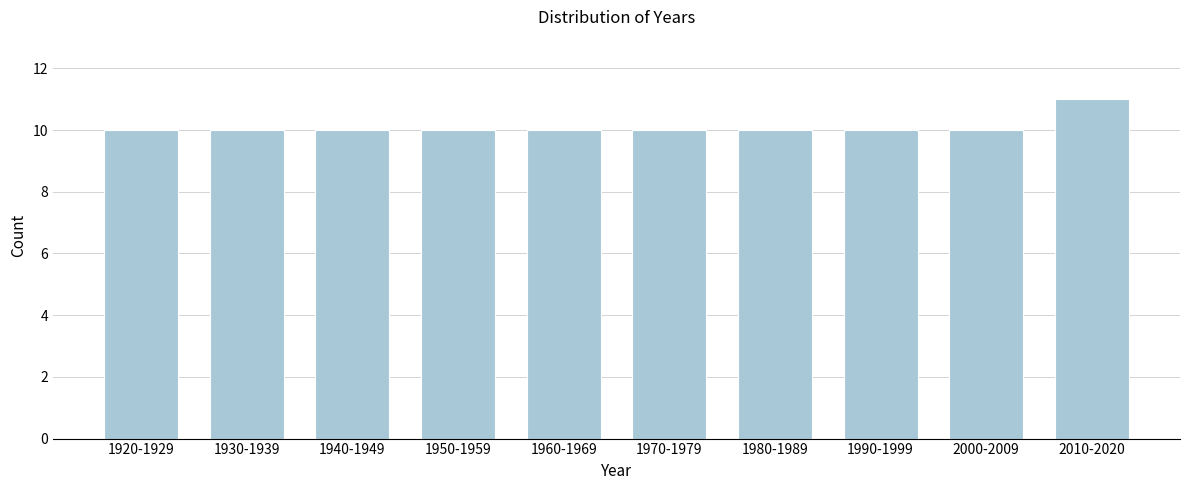

Reading right to left, what are all the values shown in this chart?

2010-2020=11	2000-2009=10	1990-1999=10	1980-1989=10	1970-1979=10	1960-1969=10	1950-1959=10	1940-1949=10	1930-1939=10	1920-1929=10